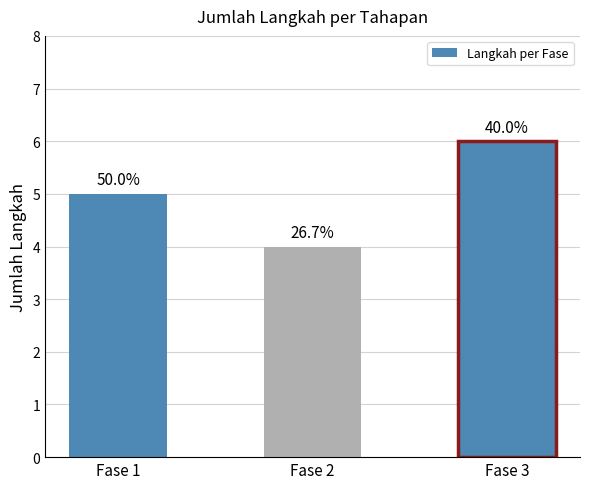

The chart shows a value of 6 at Fase 2. True or false?

False